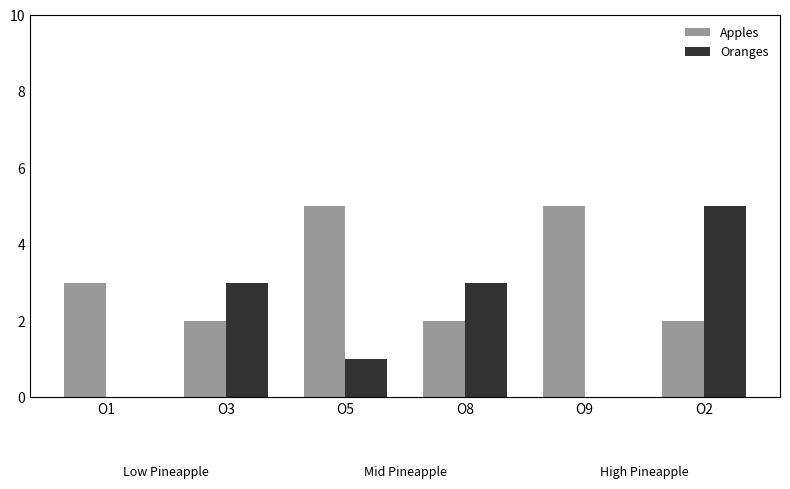

The value of Apples at O2 is 2. True or false?

True